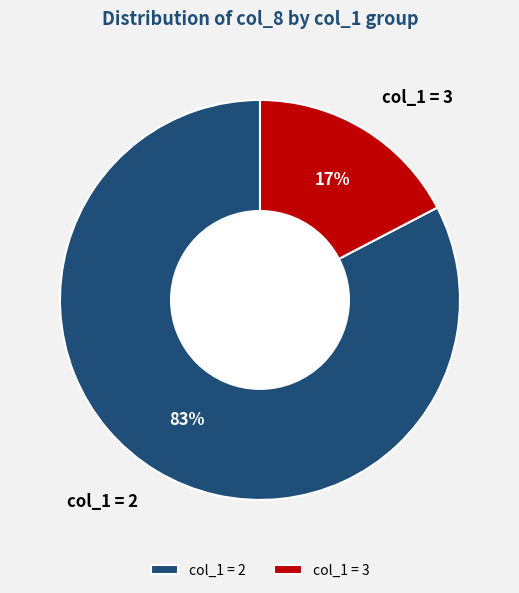

Is there a majority slice in this chart?

Yes